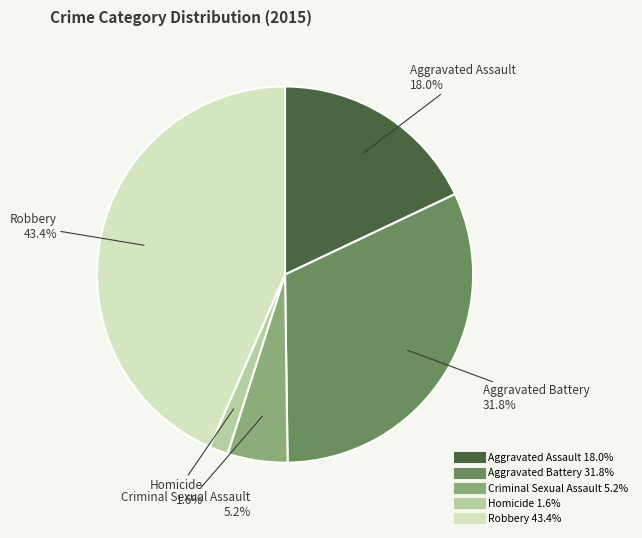

How many slices are in this pie chart?

5